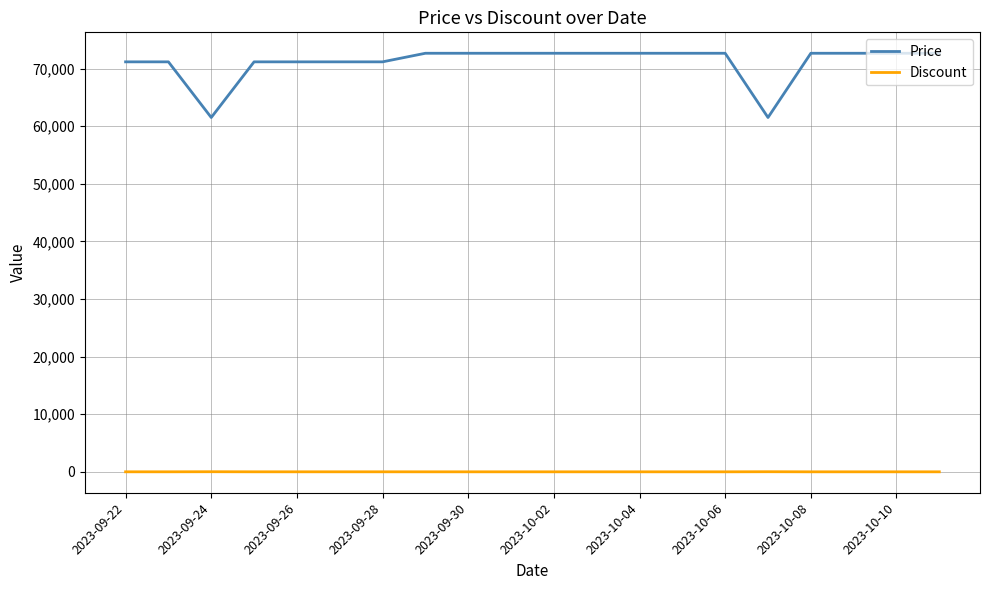

What are all the series names shown in the legend?

Price, Discount